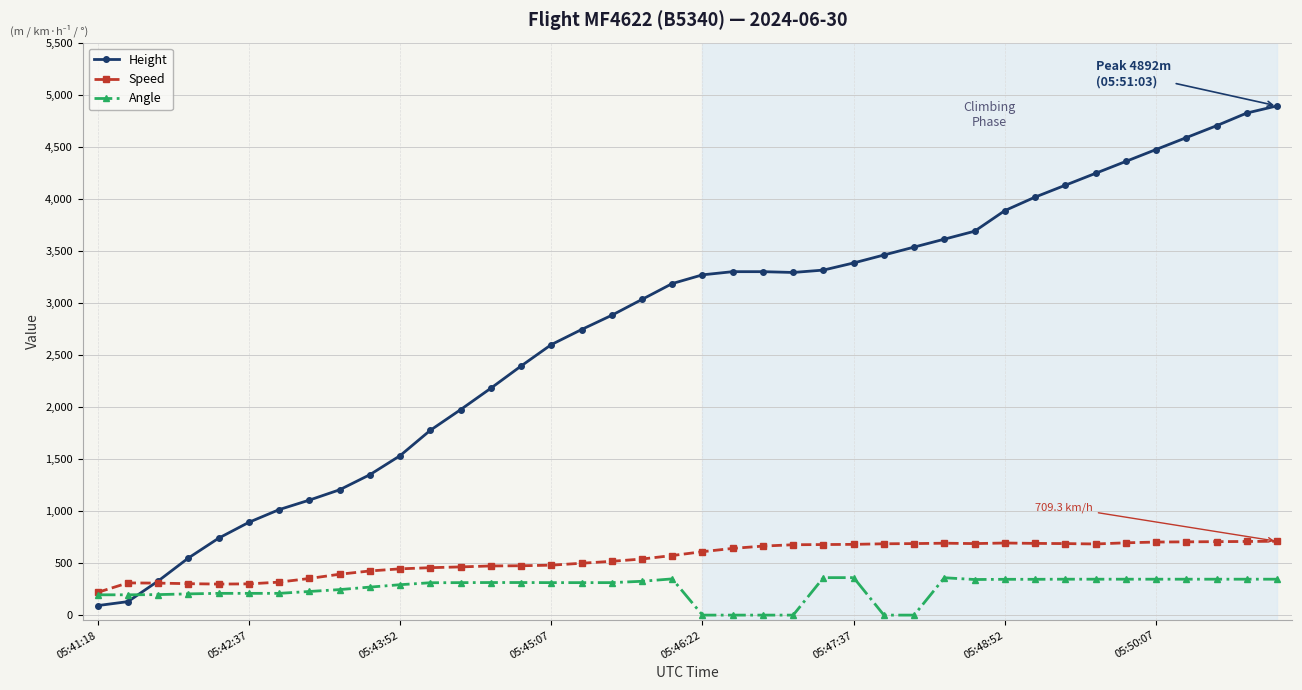

How many distinct data groups are displayed?

3